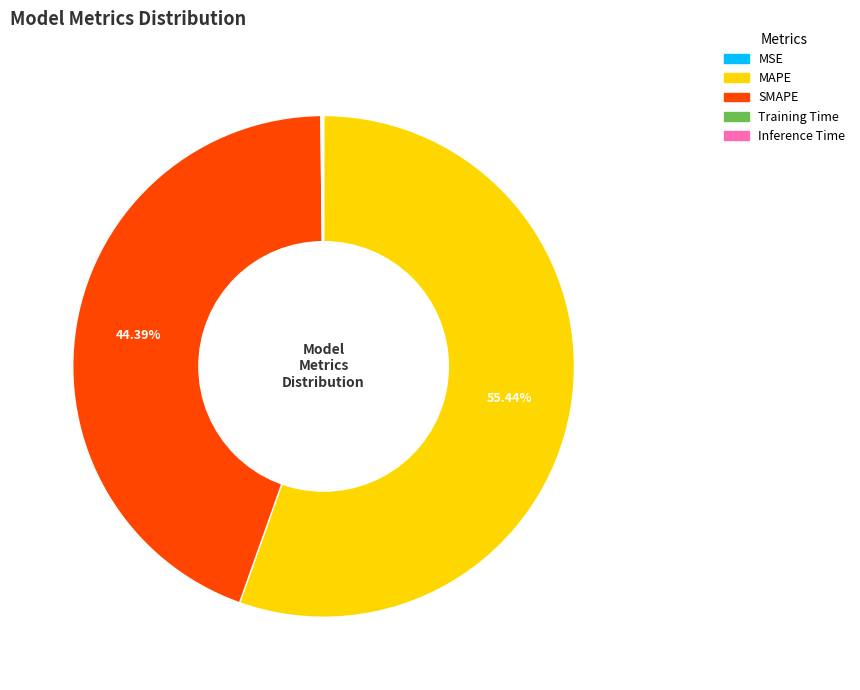

Which category has the biggest portion of the pie?

MAPE